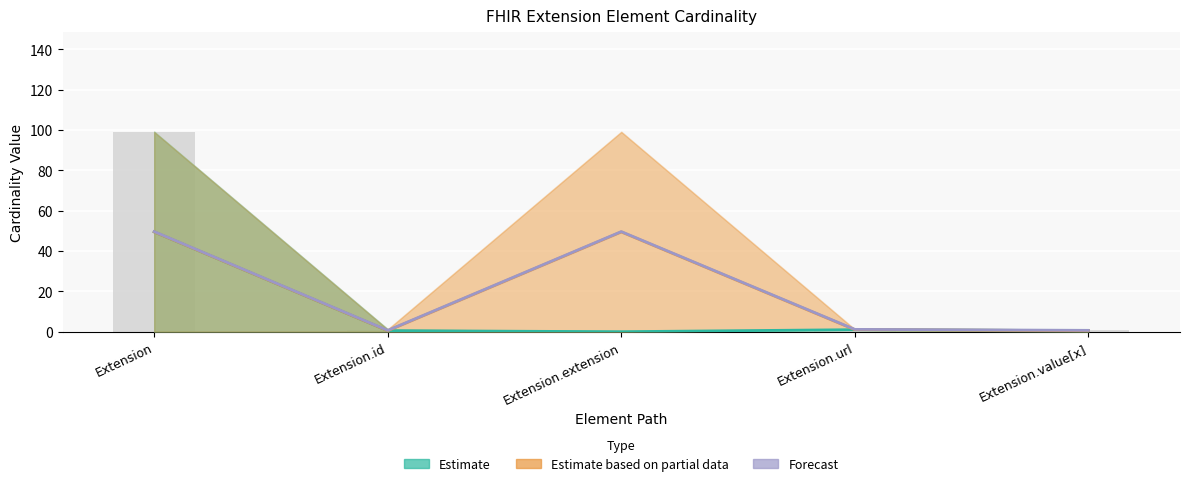

Between Extension.extension and Extension.value[x], which series saw the biggest shift?

Estimate based on partial data